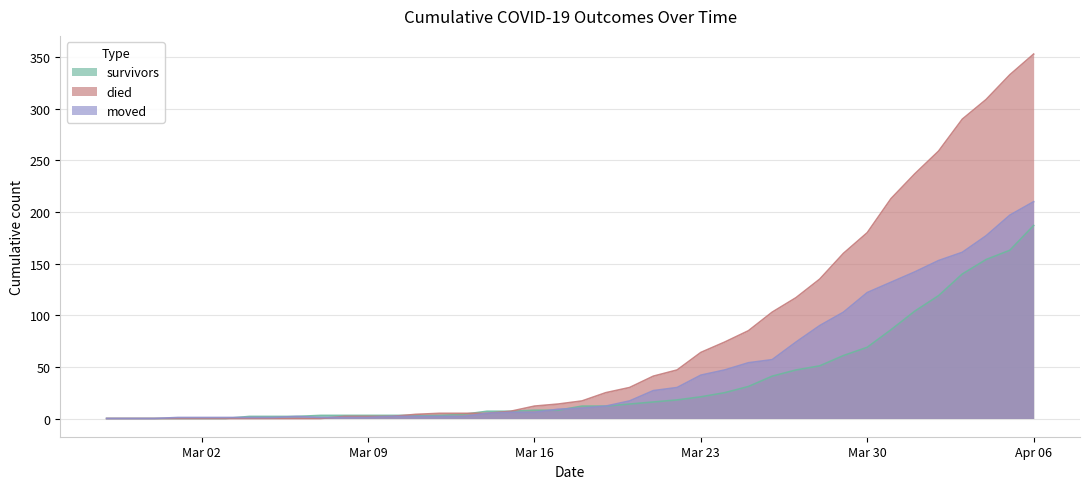

Which series has the largest total across all categories?

died